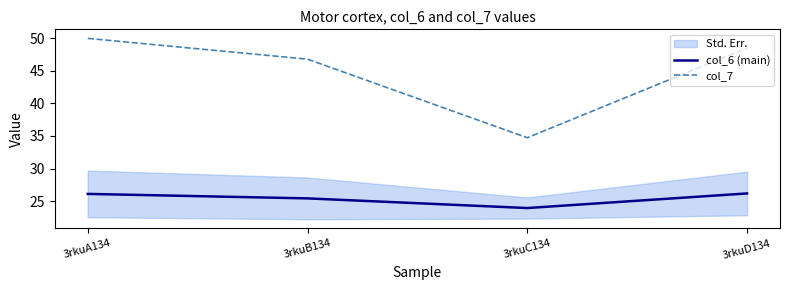

Is it true that col_6 (main) equals 37.4 at 3rkuA134?

False